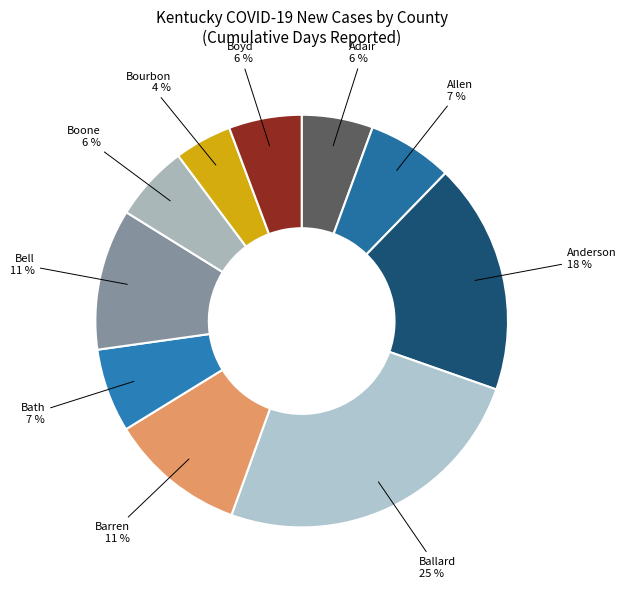

How many slices are in this pie chart?

10